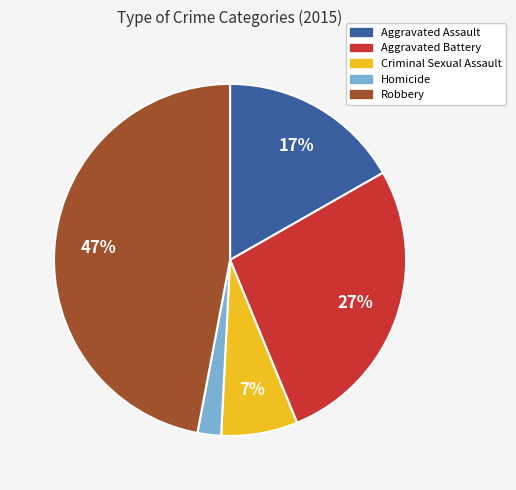

Rank the categories by value from highest to lowest.

Robbery, Aggravated Battery, Aggravated Assault, Criminal Sexual Assault, Homicide